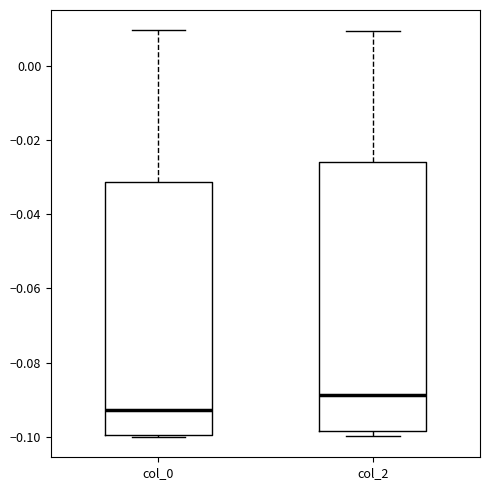

Reading left to right, transcribe this box plot: for each box, give where its median line is, the range the box spans, and where its two whiskers end, as read against the y-axis. The values are not printed on the chart, so give them approximately, as read against the axis.

col_0: median -0.092, box -0.100 to -0.032, whiskers -0.100 to 0.010
col_2: median -0.088, box -0.098 to -0.026, whiskers -0.100 to 0.010